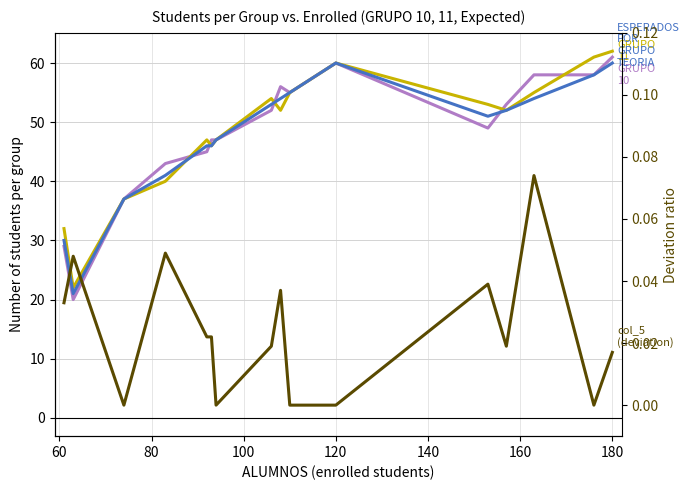

What is the highest value of the ESPERADOS POR GRUPO TEORIA series?

60.0